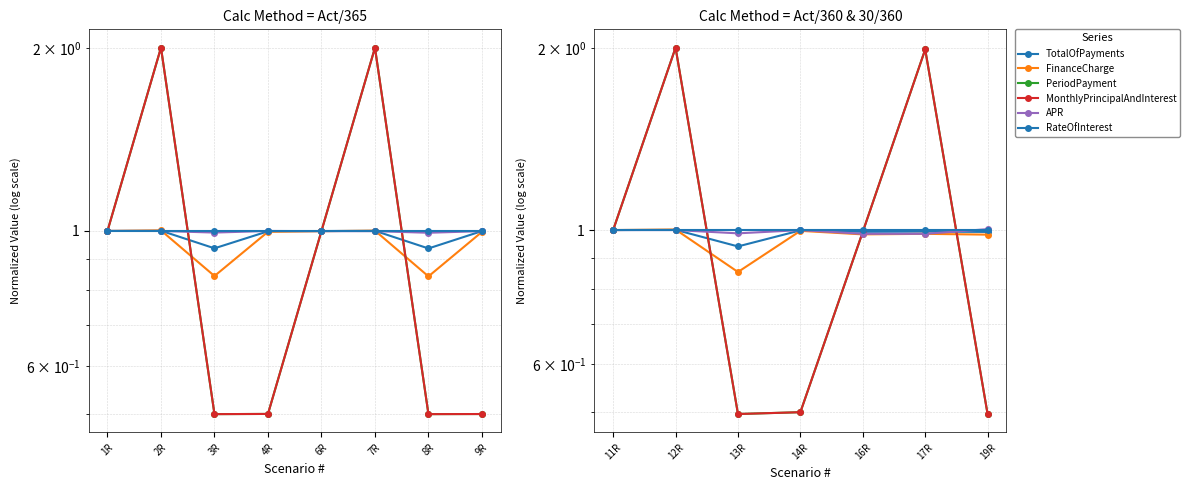

After their last crossing, which series has the higher values: FinanceCharge or MonthlyPrincipalAndInterest?

FinanceCharge